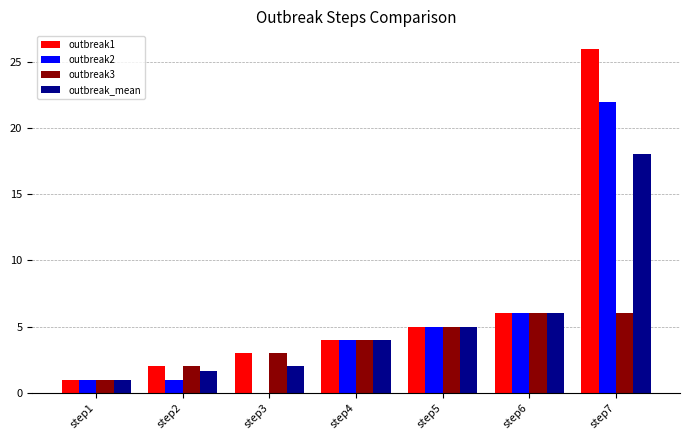

What is the sum of the outbreak3 values at step5 and step7?

11.0